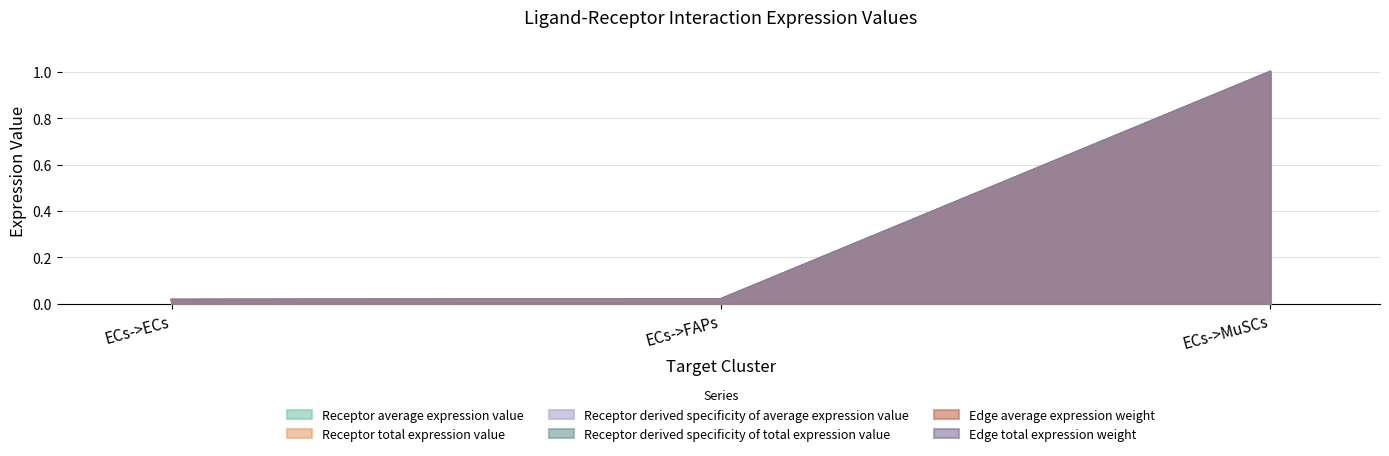

Reading left to right, list all the values displayed in this chart.

Receptor average expression value: 0.0	0.0	1.0
Receptor total expression value: 0.0	0.0	1.0
Receptor derived specificity of average expression value: 0.0	0.0	1.0
Receptor derived specificity of total expression value: 0.0	0.0	1.0
Edge average expression weight: 0.0	0.0	1.0
Edge total expression weight: 0.0	0.0	1.0